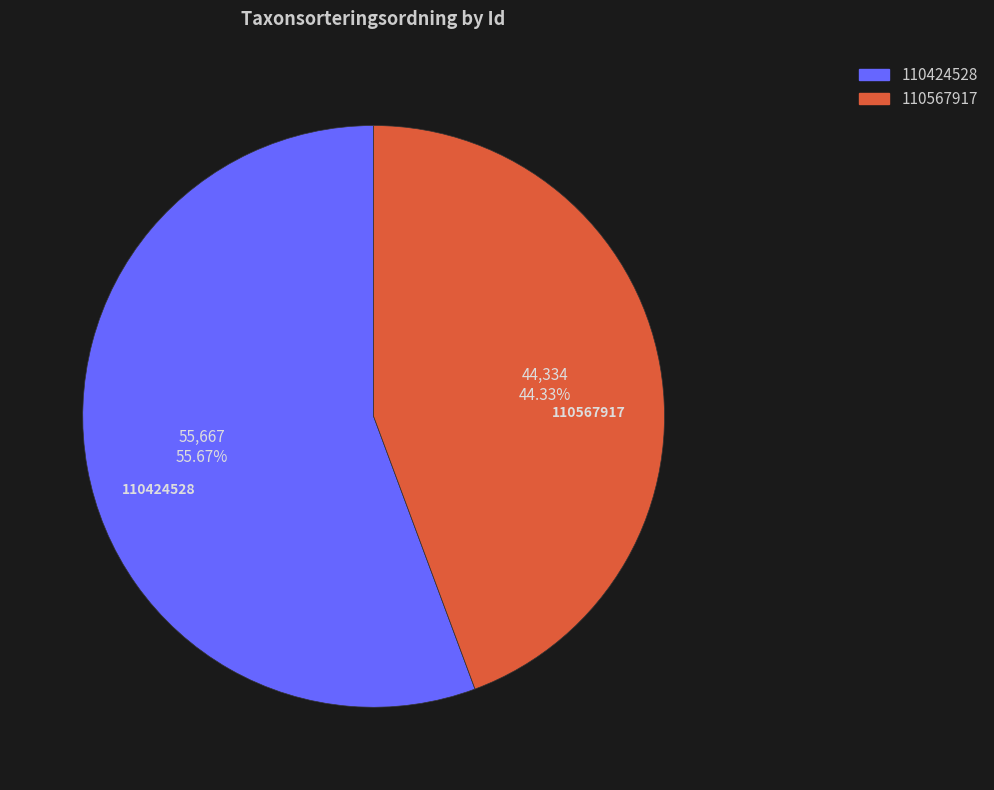

What is the total percentage of 110567917 and 110424528?

100.0%